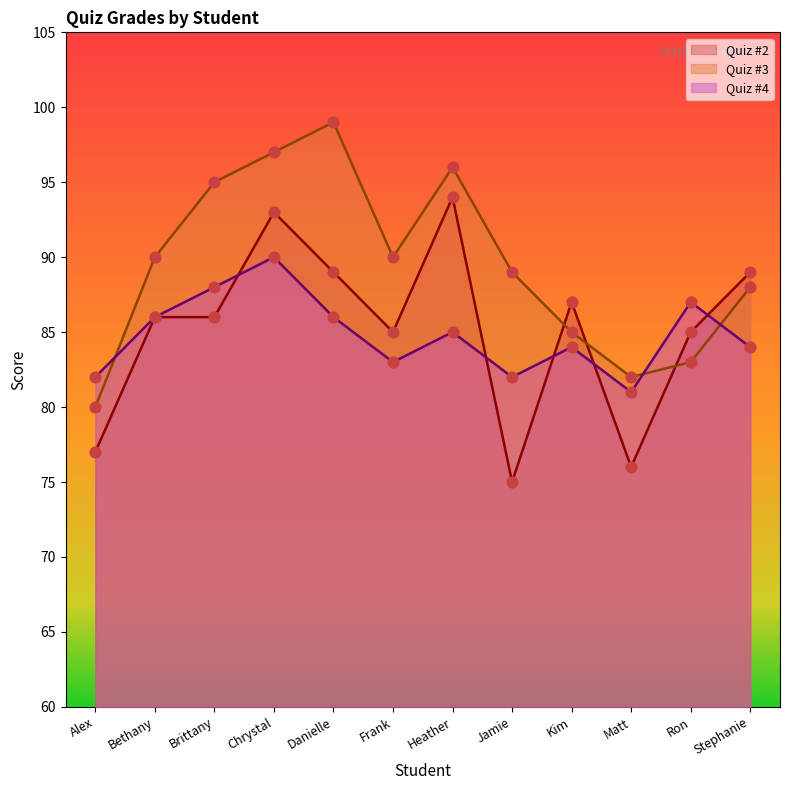

Which series reaches the minimum Y coordinate?

Quiz #2